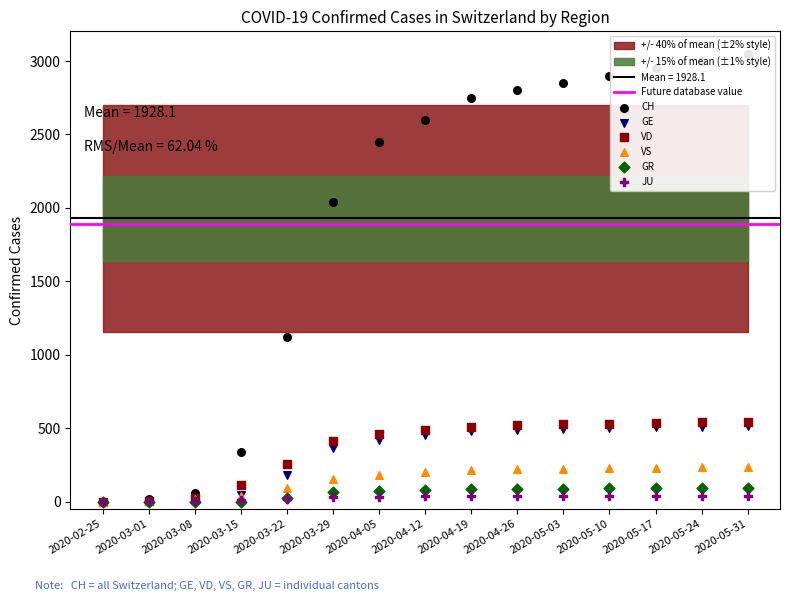

At how many categories does at least one series exceed 639?

11